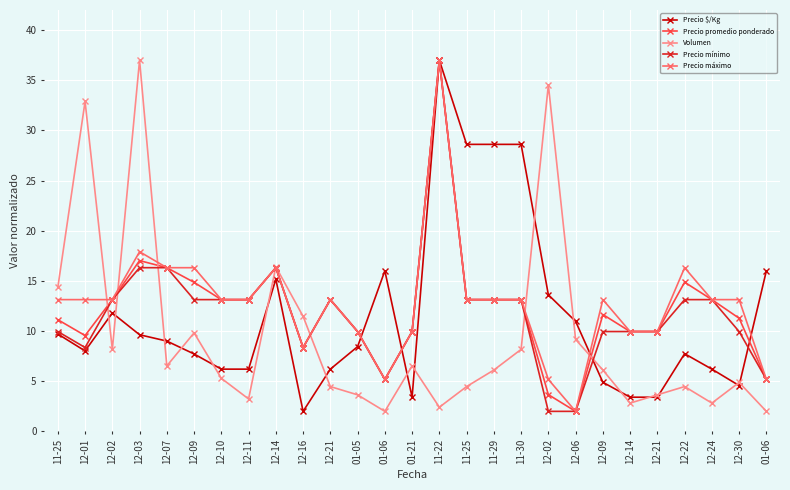

How many data points in Precio promedio ponderado are above 13?

14